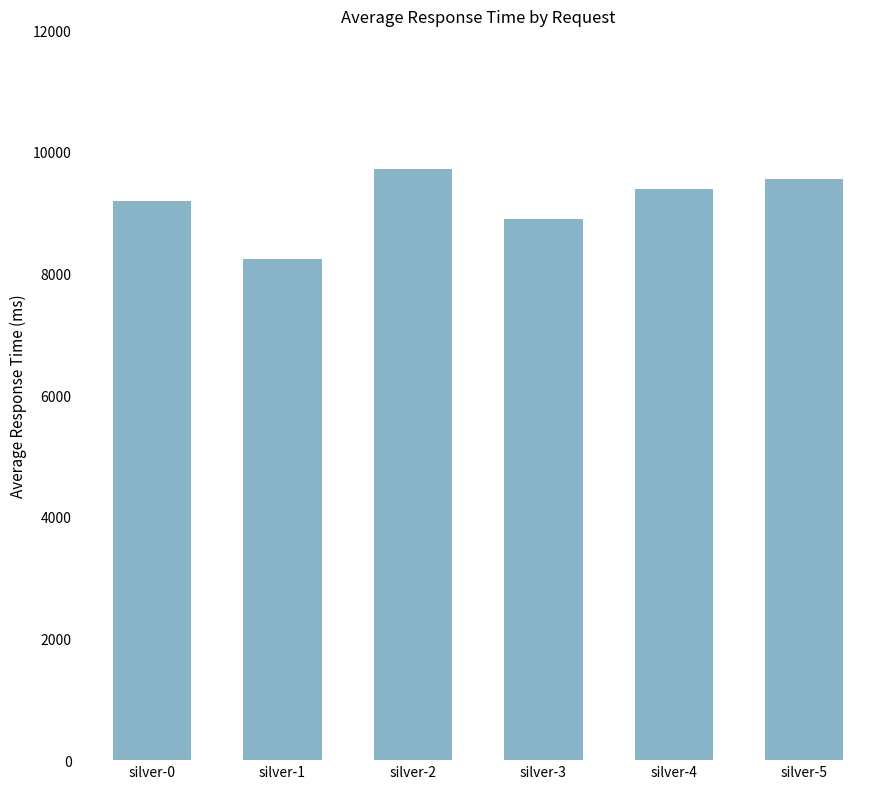

Reading right to left, what are all the values shown in this chart?

silver-5=9561	silver-4=9387	silver-3=8894	silver-2=9714	silver-1=8238	silver-0=9197